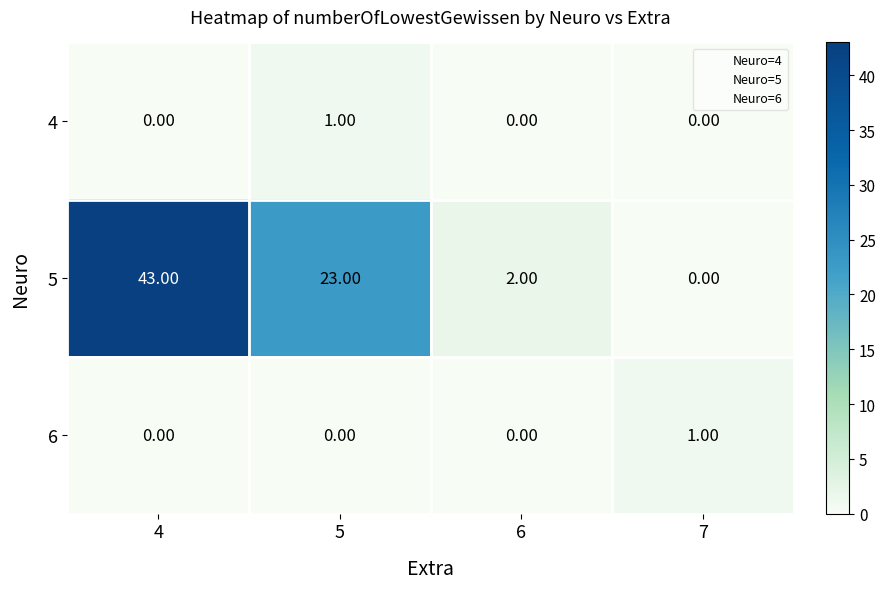

What is the total value across all series at 6?

2